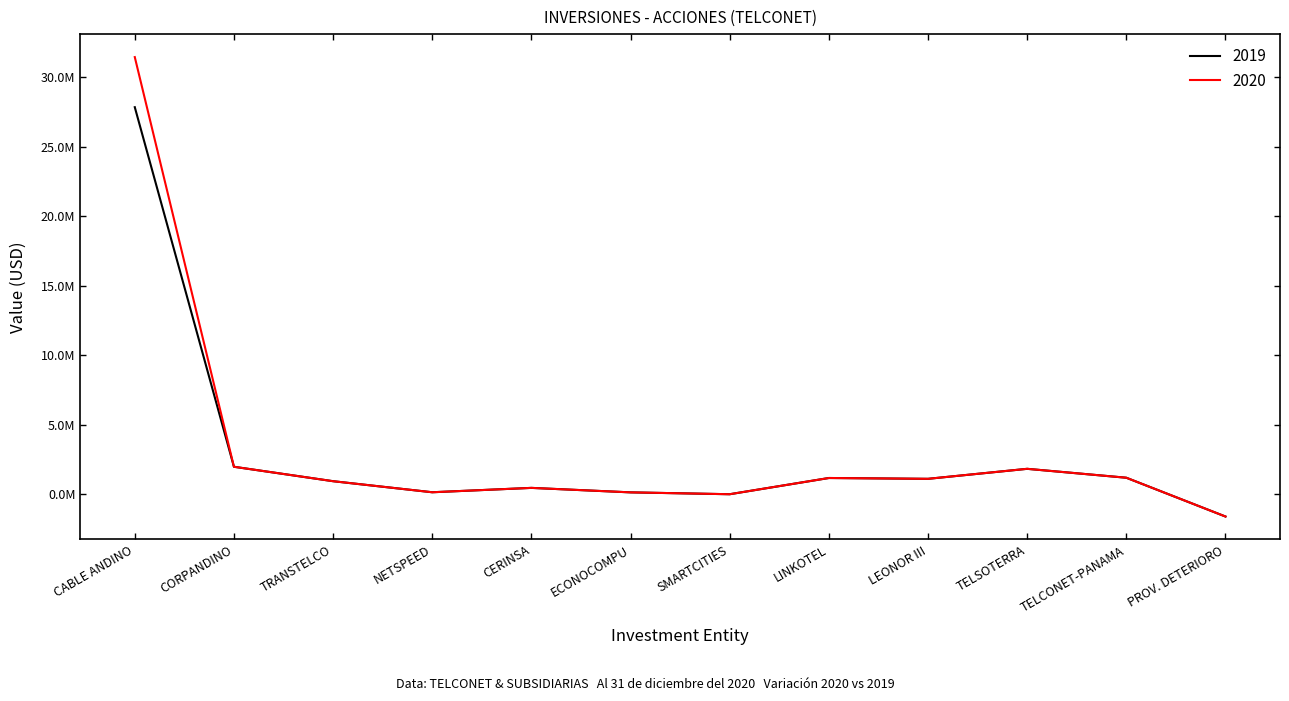

What is the label of the 12th point from the left?

PROV. DETERIORO